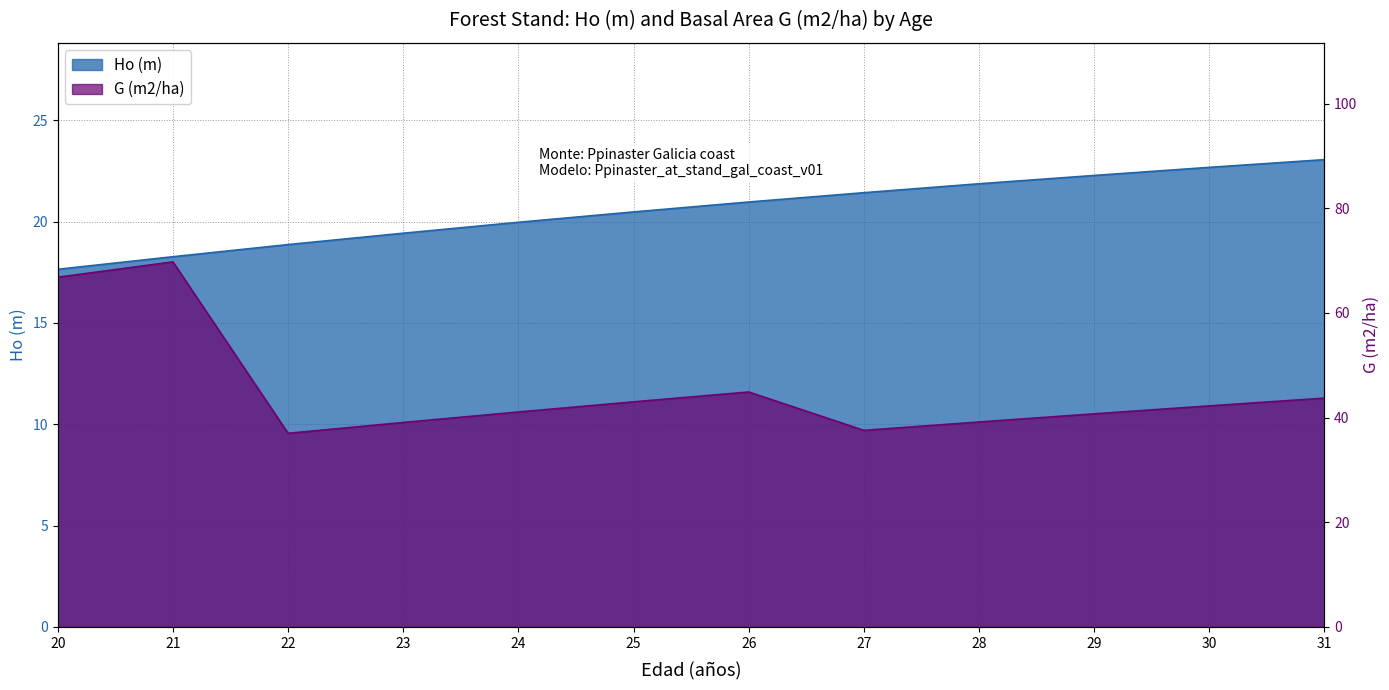

Reading left to right, what are all the values shown in this chart?

Ho (m): 17.6	18.3	18.9	19.4	20.0	20.5	21.0	21.4	21.9	22.3	22.7	23.1
G (m2/ha): 66.8	69.8	37.0	39.1	41.1	43.0	44.9	37.6	39.2	40.7	42.2	43.7